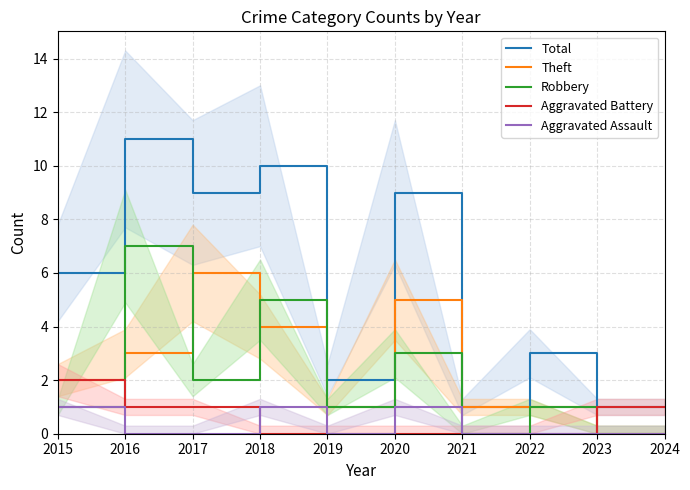

Which series has the widest spread of values?

Total